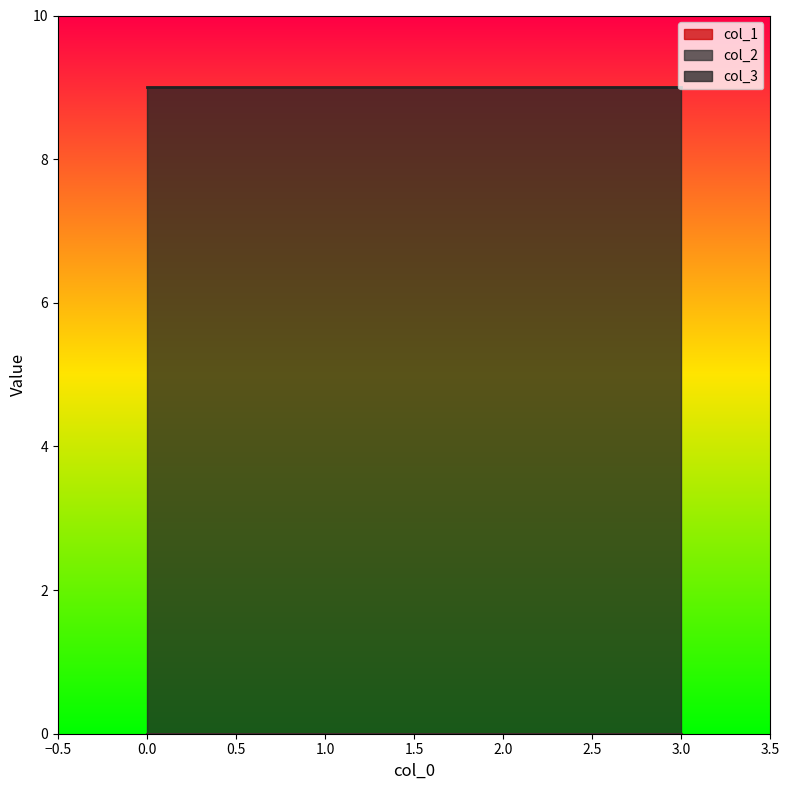

True or false: col_2 and col_1 intersect in this chart.

False